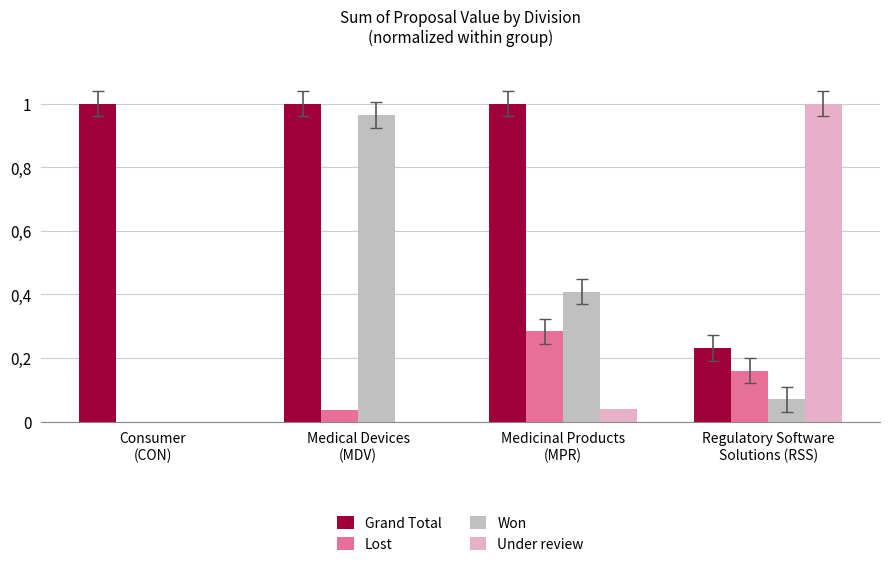

Reading left to right, what are all the values shown in this chart?

Grand Total: Consumer
(CON)=1.0	Medical Devices
(MDV)=1.0	Medicinal Products
(MPR)=1.0	Regulatory Software
Solutions (RSS)=0.2
Lost: Consumer
(CON)=0.0	Medical Devices
(MDV)=0.0	Medicinal Products
(MPR)=0.3	Regulatory Software
Solutions (RSS)=0.2
Won: Consumer
(CON)=0.0	Medical Devices
(MDV)=1.0	Medicinal Products
(MPR)=0.4	Regulatory Software
Solutions (RSS)=0.1
Under review: Consumer
(CON)=0.0	Medical Devices
(MDV)=0.0	Medicinal Products
(MPR)=0.0	Regulatory Software
Solutions (RSS)=1.0